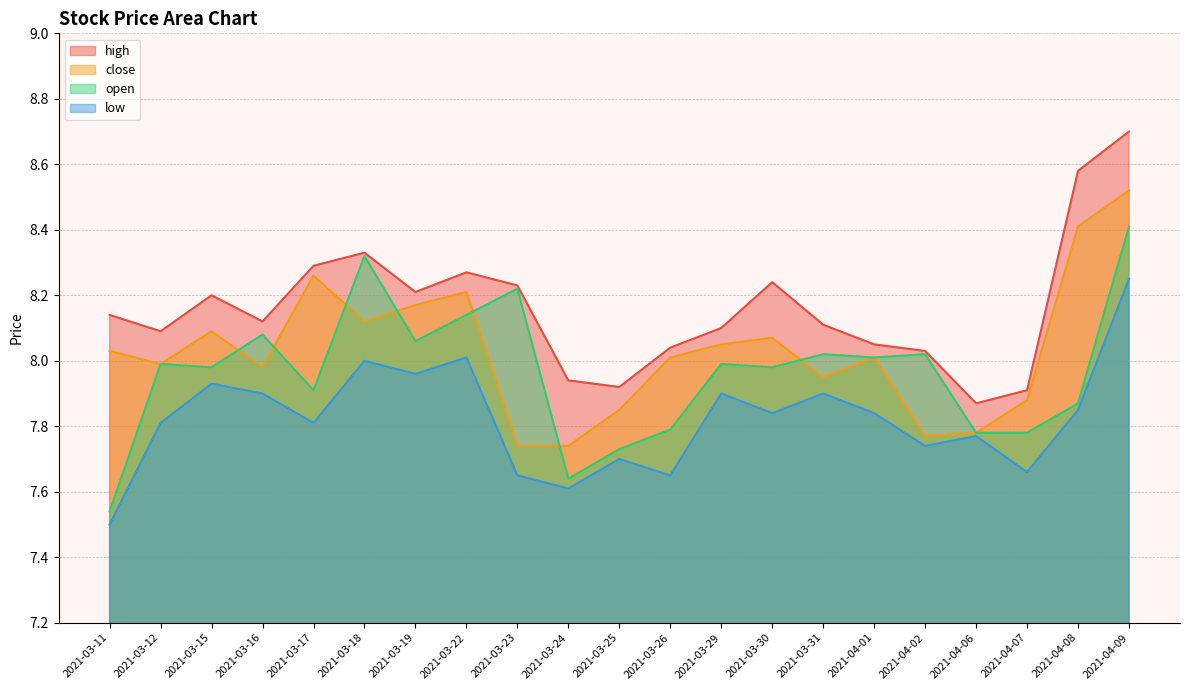

What is the value of the open point at the 12th from the left?

7.8